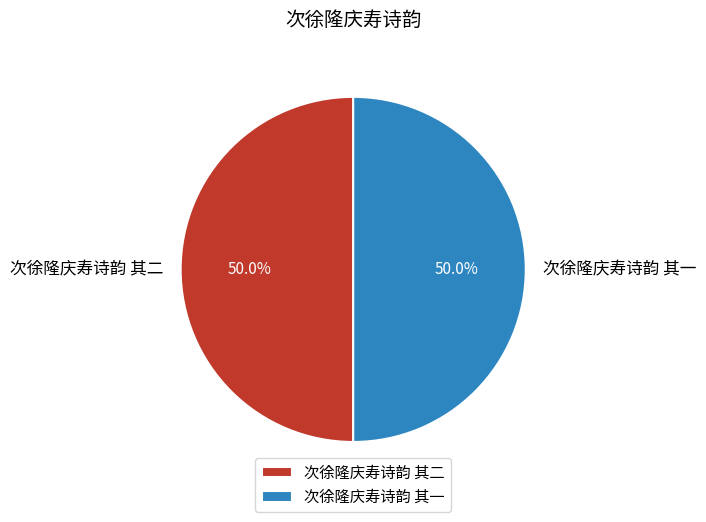

True or false: 次徐隆庆寿诗韵 其二 accounts for 38% of the total.

False